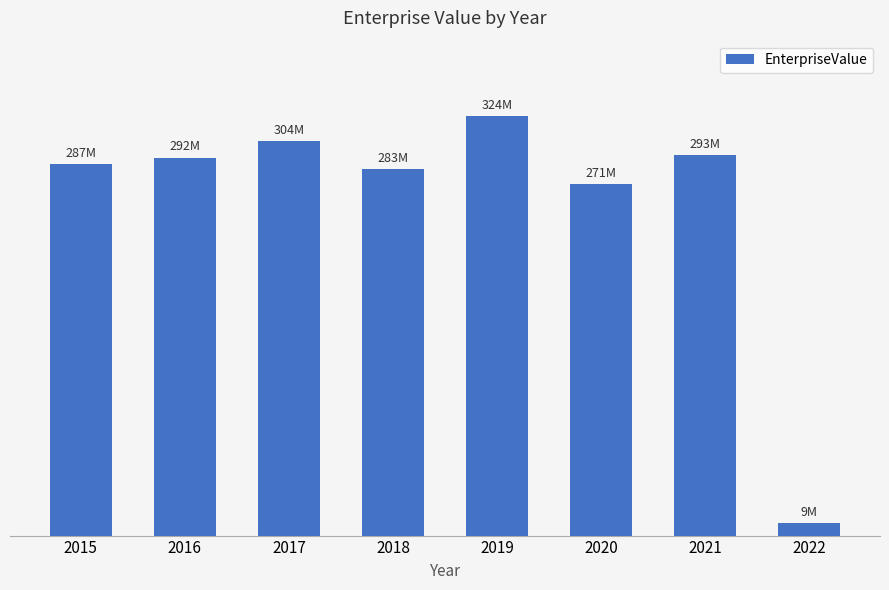

What value does the data have at 2022?

9574000.0